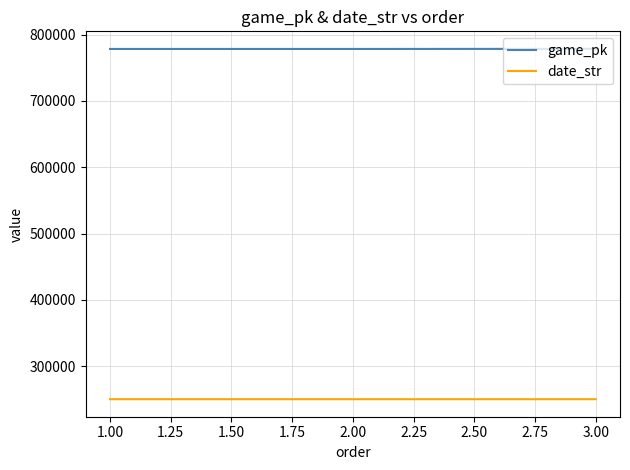

Rank the series by their maximum value, from lowest to highest.

date_str, game_pk